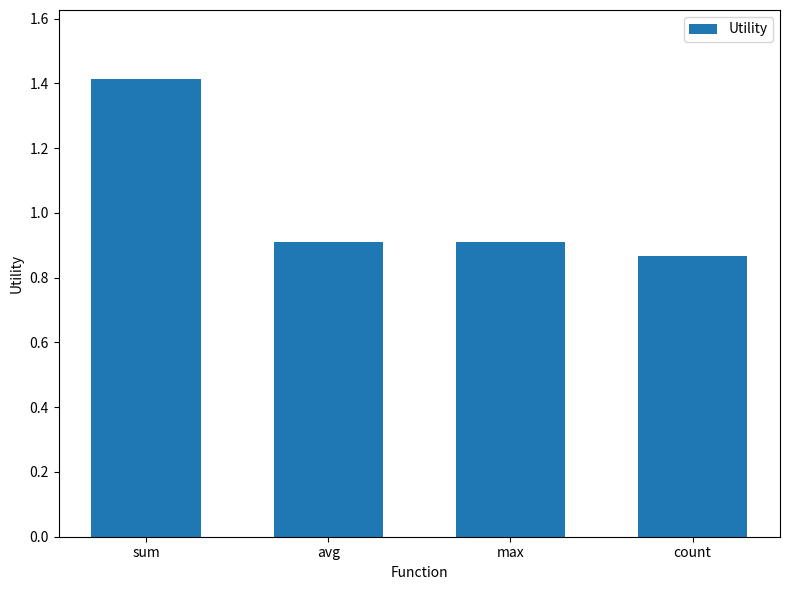

Between avg and sum, which is larger?

sum